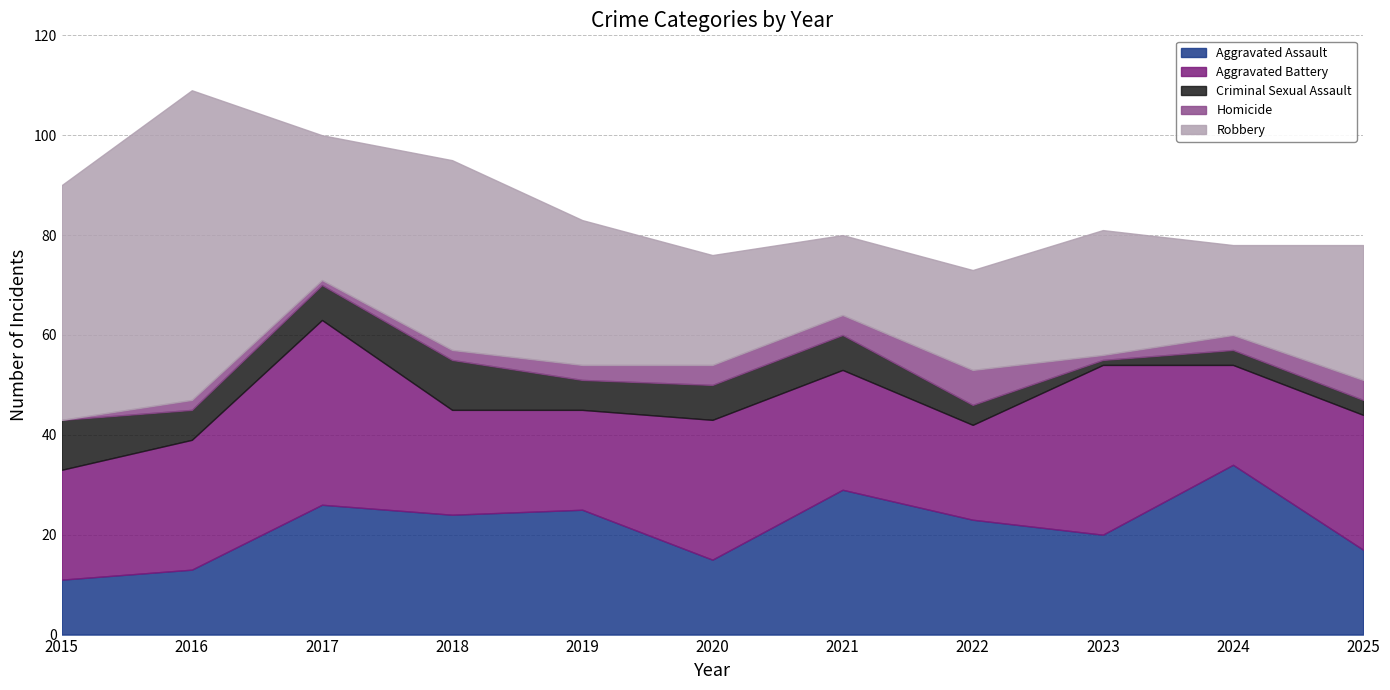

The value of Aggravated Assault at 2017 is 8. True or false?

False